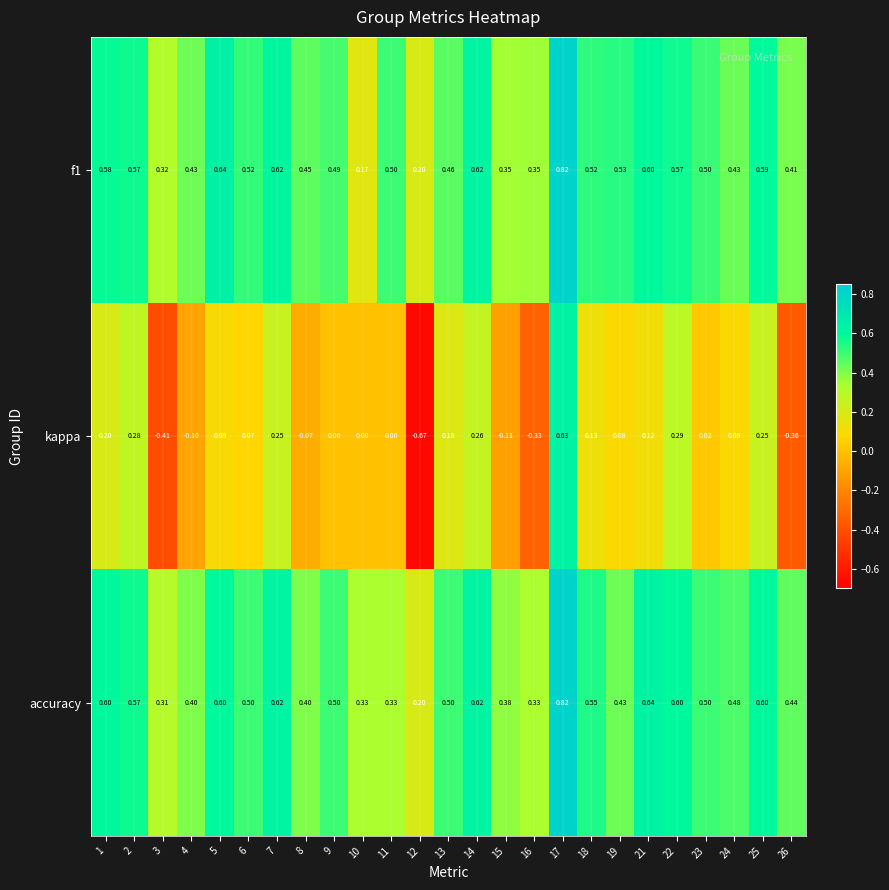

Which series has the largest range (max minus min)?

kappa